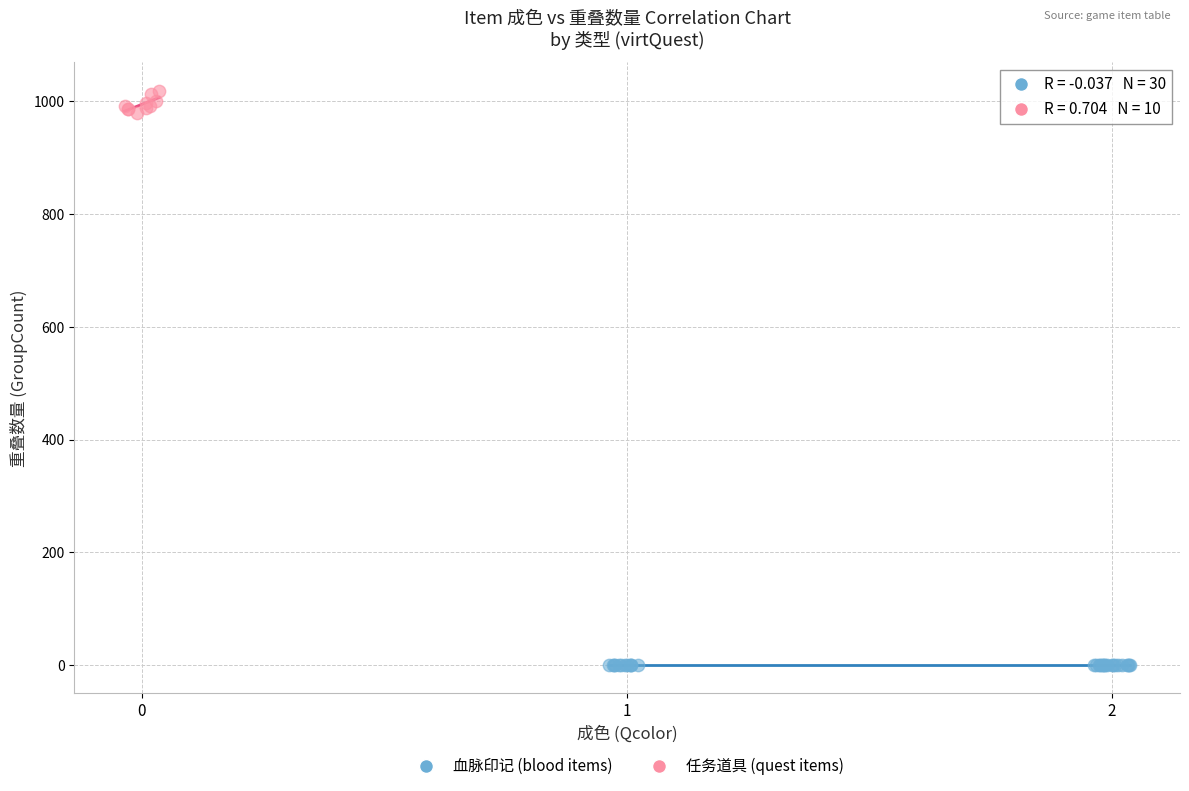

Which series contains the lowest Y value?

血脉印记 (blood items)